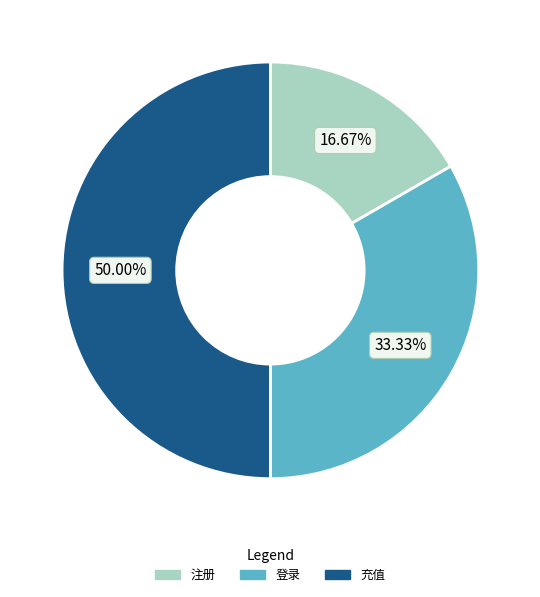

Does 登录 represent more than half of the total?

No